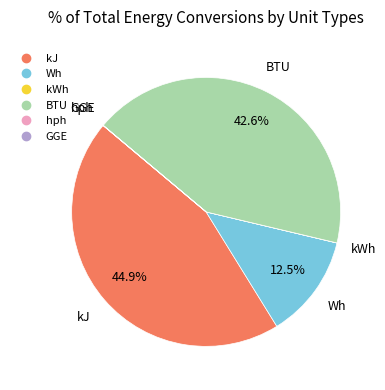

To the nearest percent, what is the combined percentage of BTU and Wh?

55%